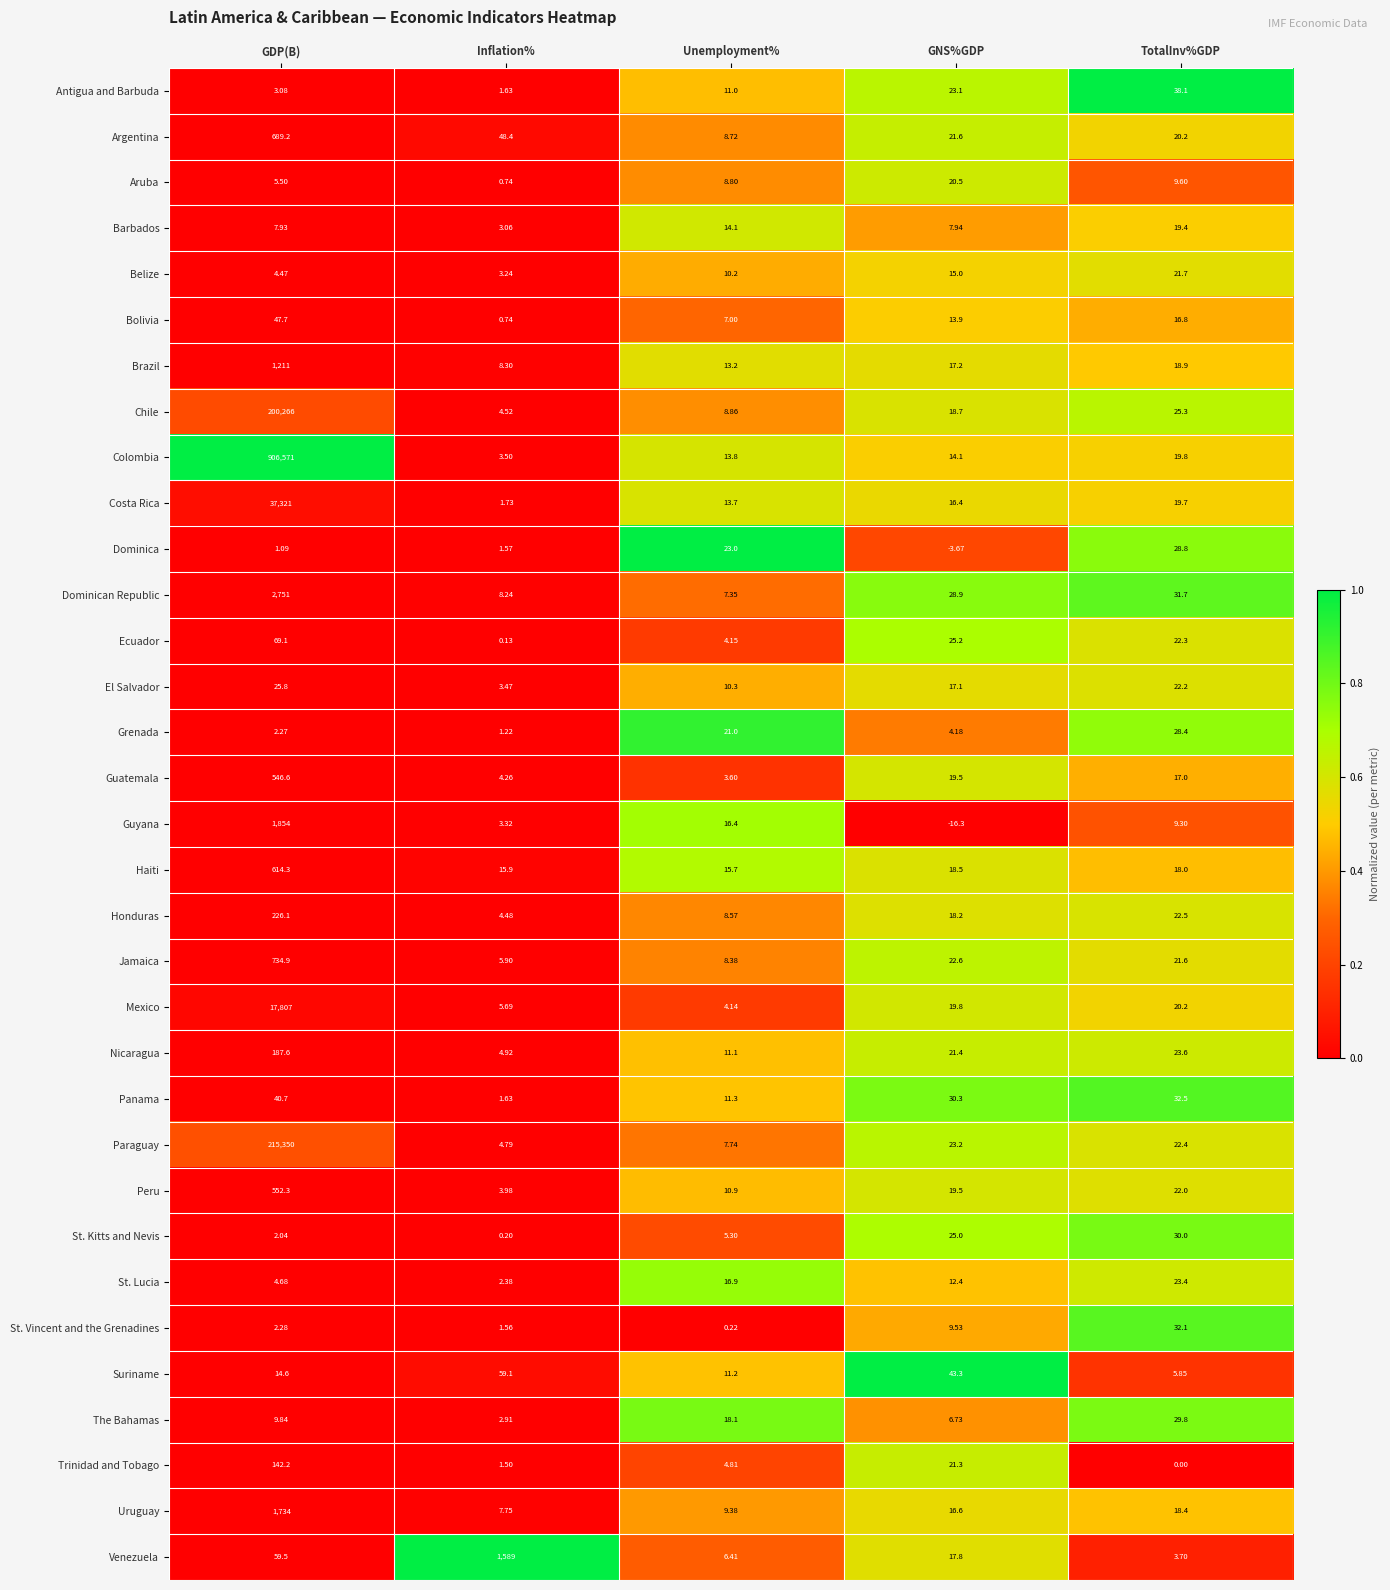

Rank the series by their maximum value, from highest to lowest.

Colombia, Paraguay, Chile, Costa Rica, Mexico, Dominican Republic, Guyana, Uruguay, Venezuela, Brazil, Jamaica, Argentina, Haiti, Peru, Guatemala, Honduras, Nicaragua, Trinidad and Tobago, Ecuador, Suriname, Bolivia, Panama, Antigua and Barbuda, St. Vincent and the Grenadines, St. Kitts and Nevis, The Bahamas, Dominica, Grenada, El Salvador, St. Lucia, Belize, Aruba, Barbados